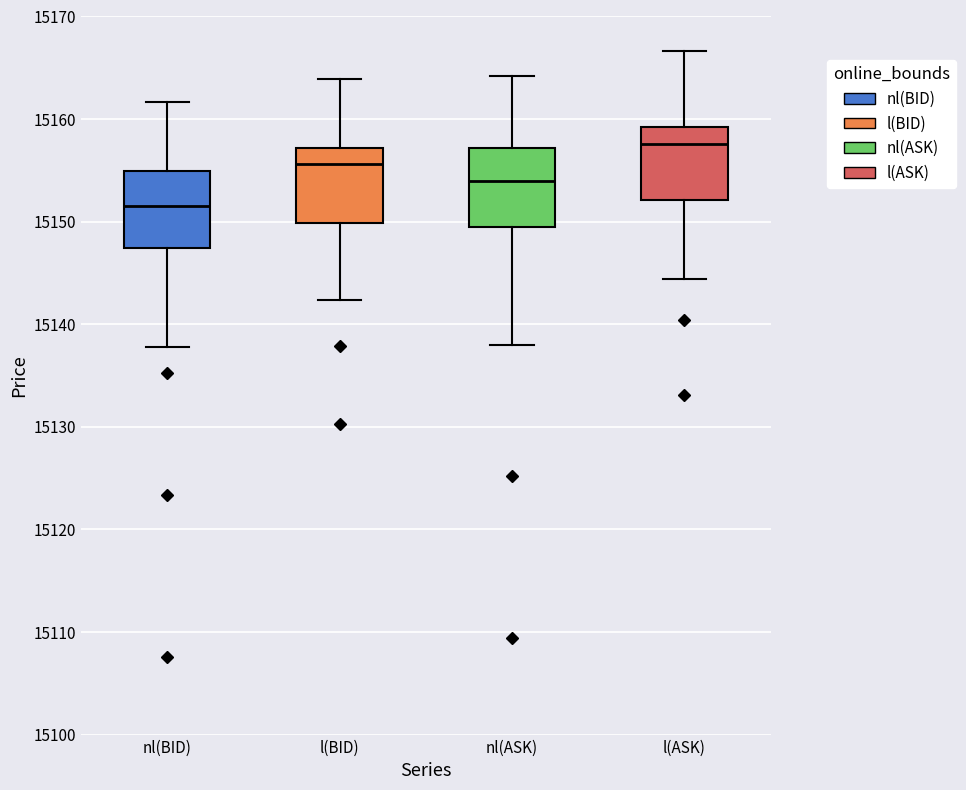

Where is the lower edge of the box for nl(ASK) on the y-axis? The values are not printed on the chart, so give them approximately, as read against the axis.

15150